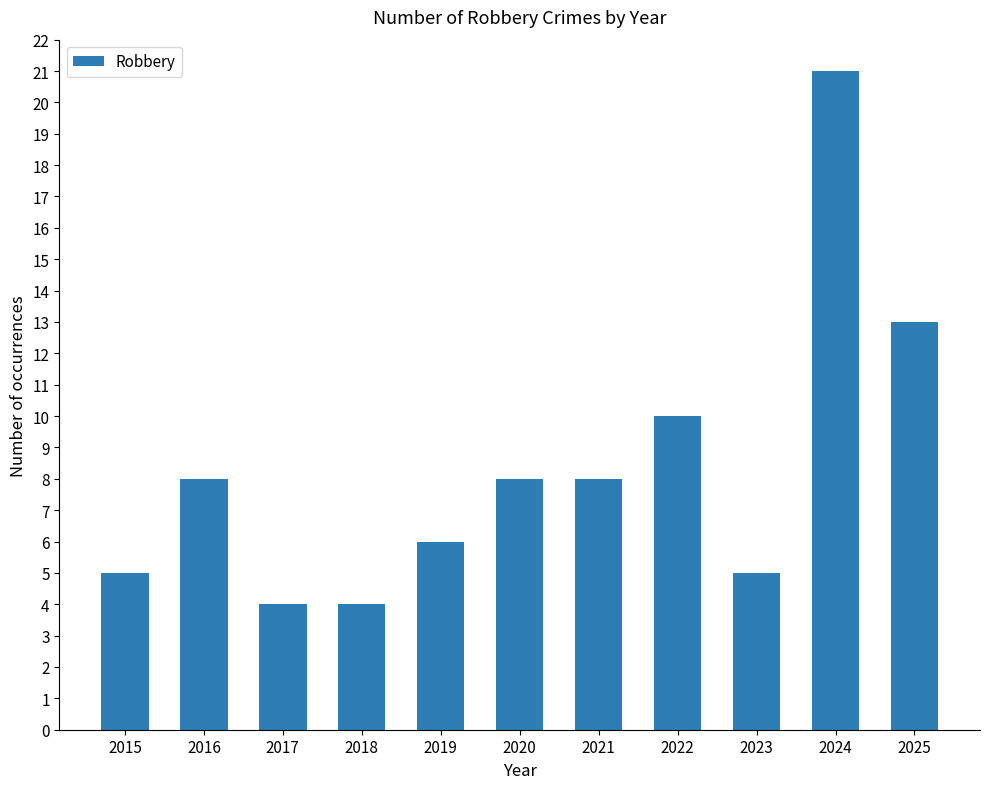

What is the difference between the maximum and minimum values?

17